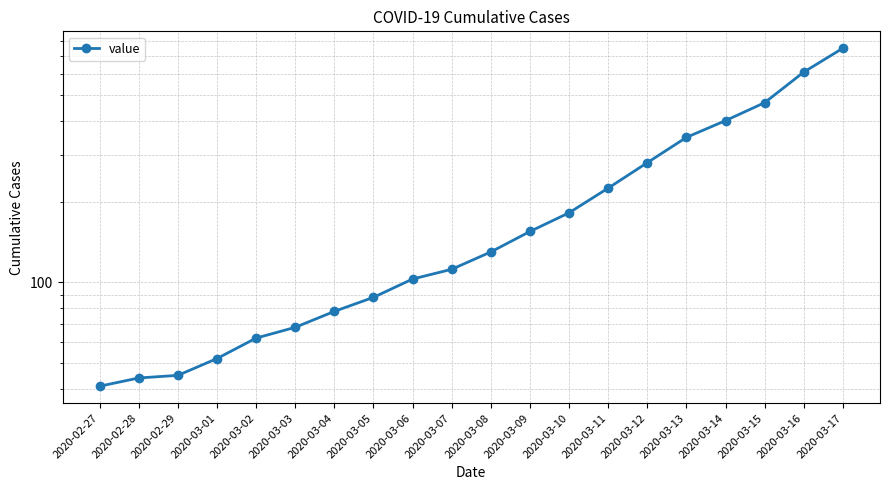

What is the difference between the maximum and minimum values?

708